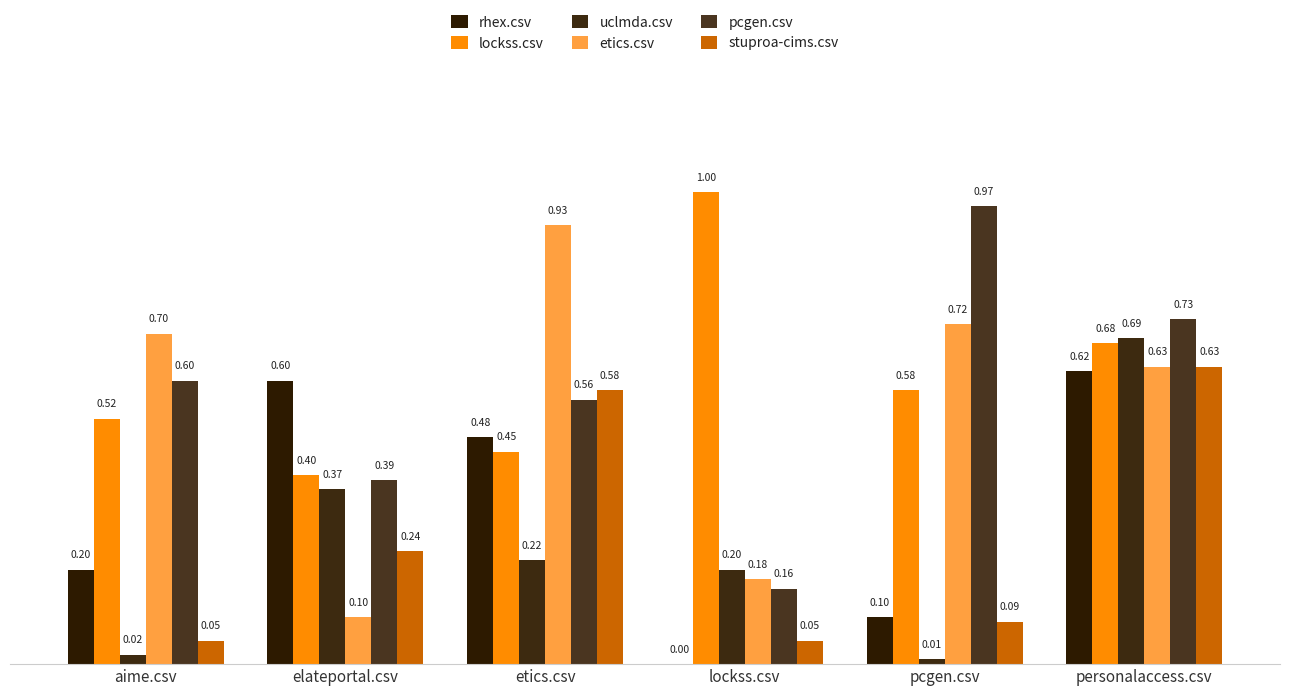

Between elateportal.csv and lockss.csv, which series saw the biggest shift?

rhex.csv